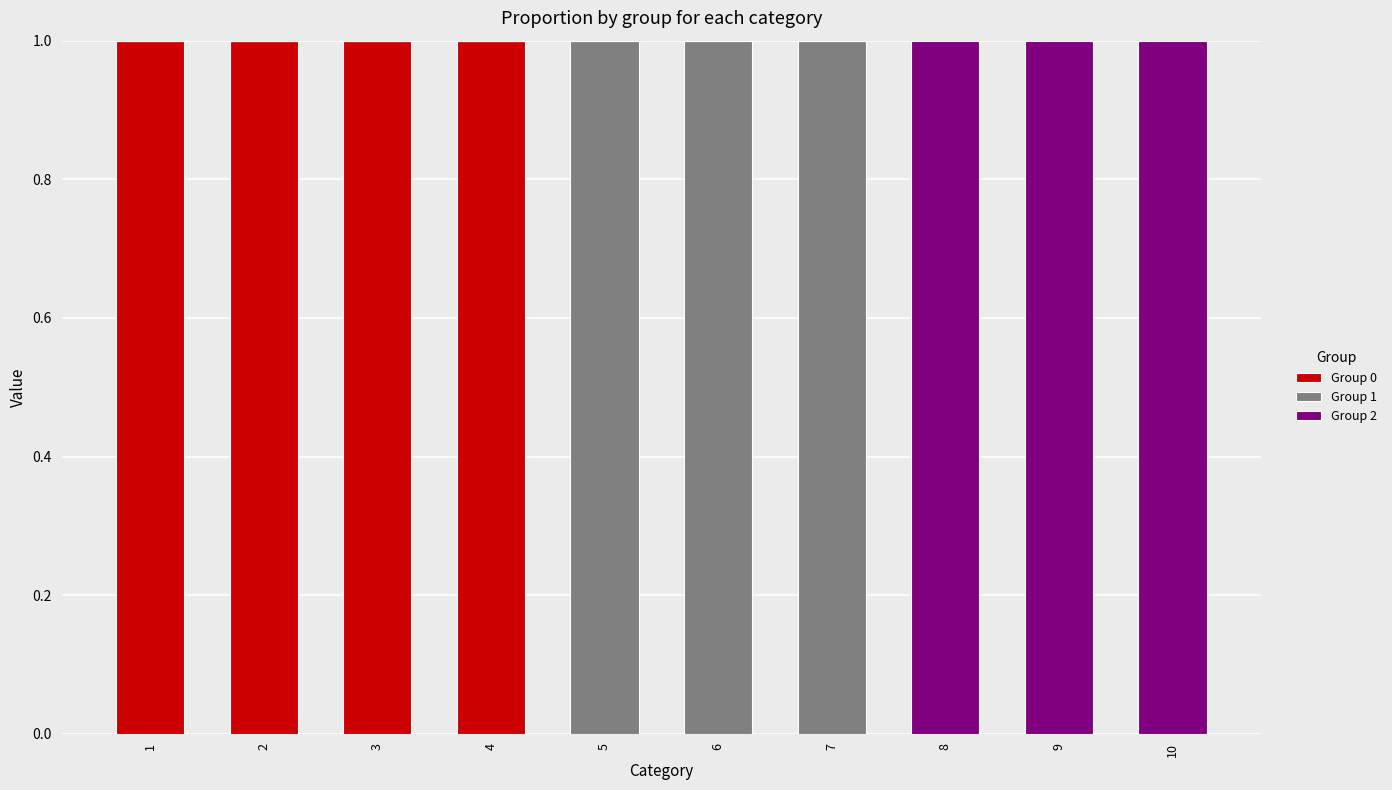

The Group 0 series shows 1 at 2. True or false?

True